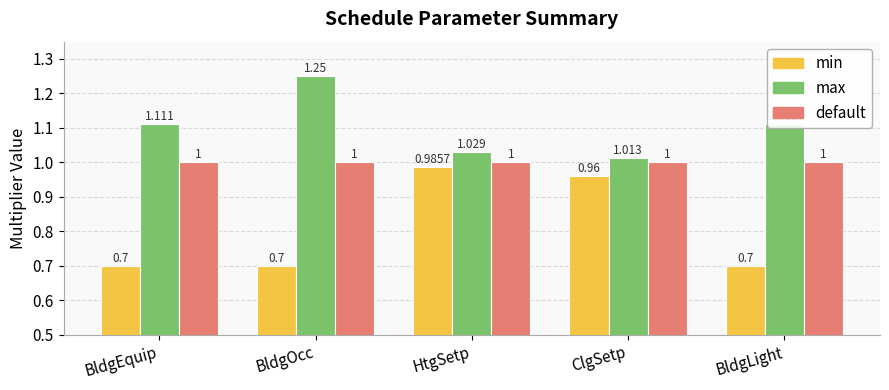

The min series shows 1.5 at ClgSetp. True or false?

False